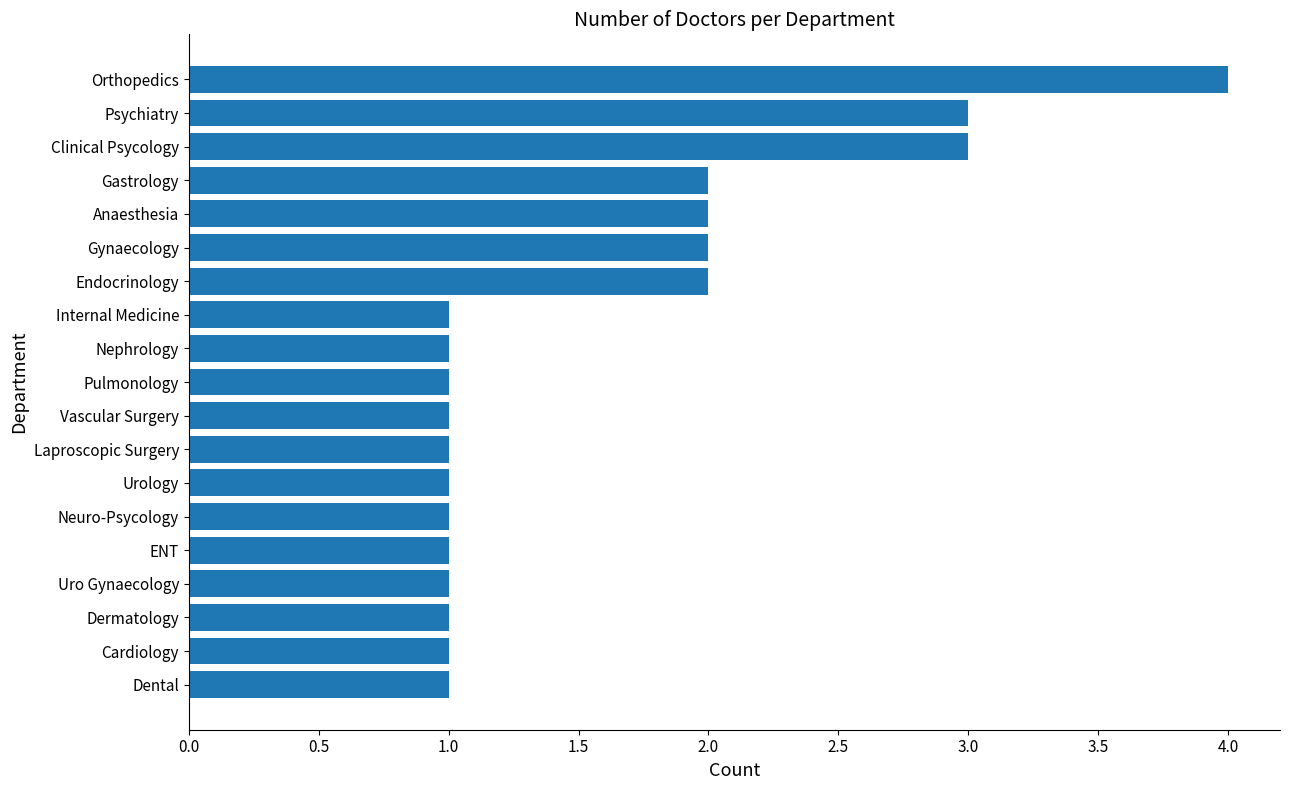

What is the sum of the values at Neuro-Psycology and Anaesthesia?

3